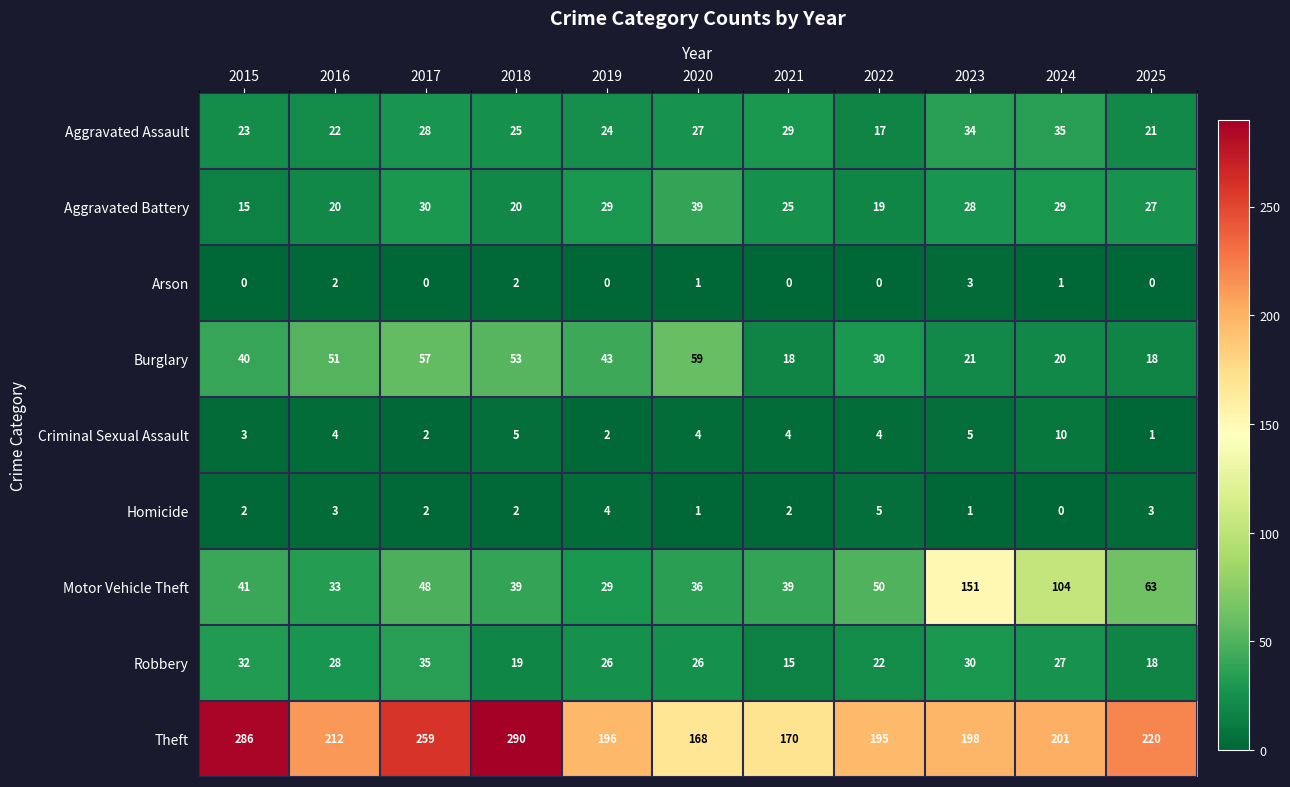

The Burglary series shows 59 at 2020. True or false?

True